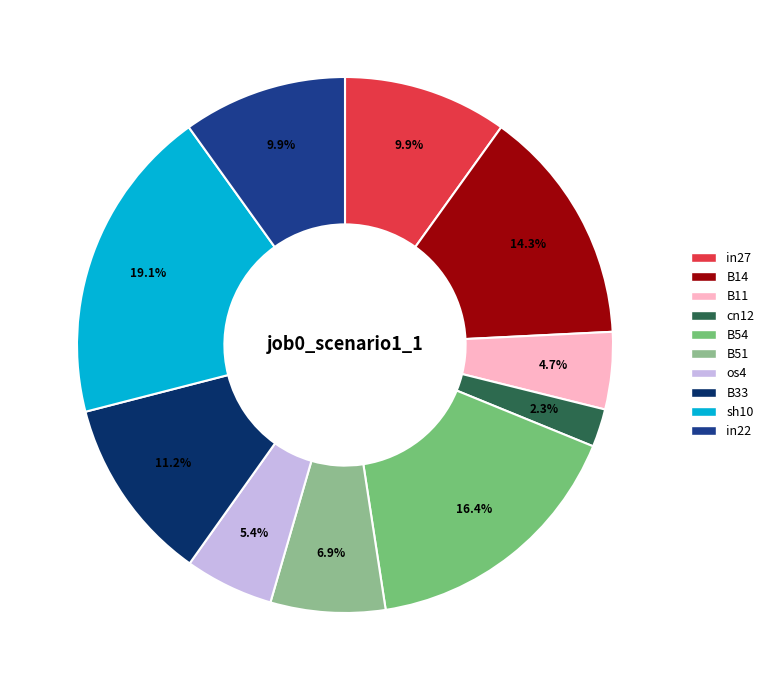

To the nearest percent, what percentage of the pie is B11?

5%